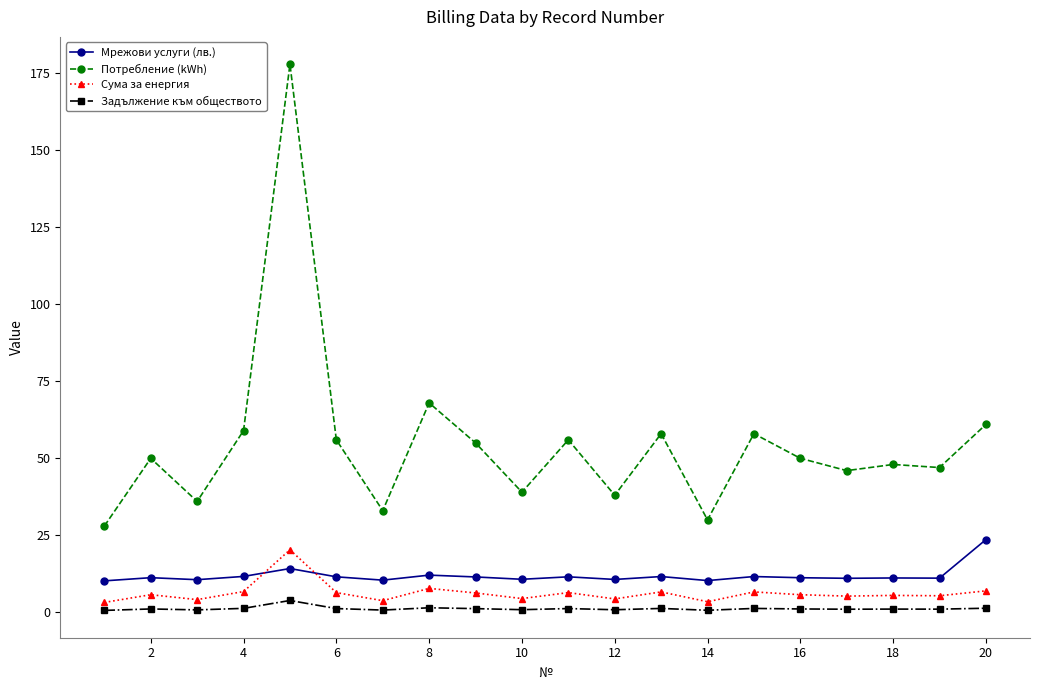

Which series has the largest total across all categories?

Потребление (kWh)